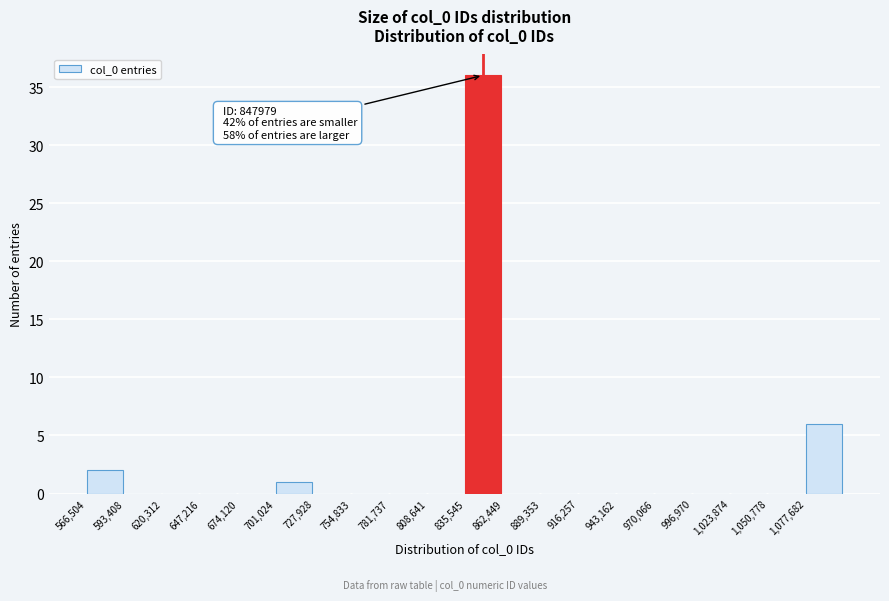

Which range on the x-axis has the tallest bar?

835000 to 860000